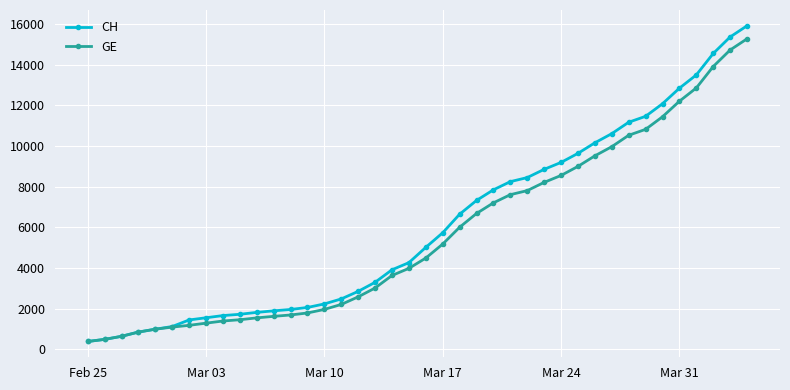

List the series in order of their peak value, highest first.

CH, GE